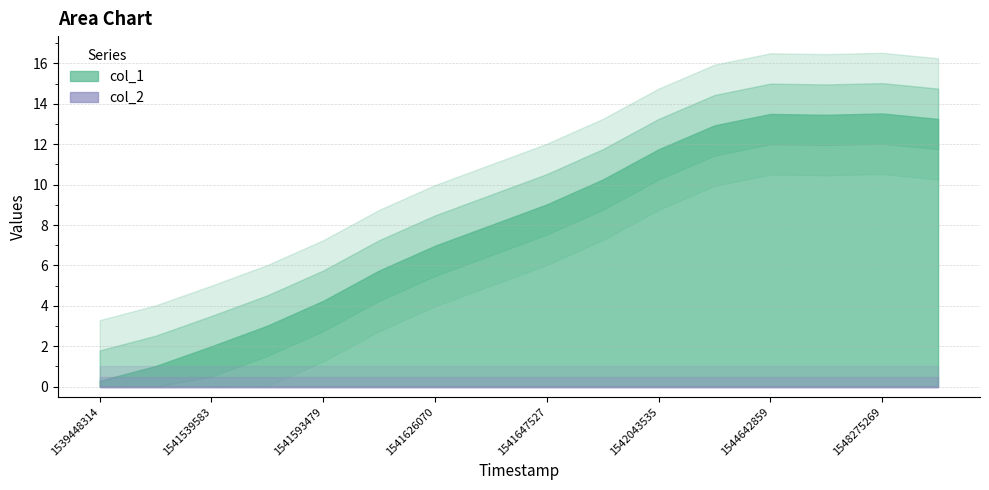

Reading right to left, extract all data points from this chart.

col_1: 1548286174=13	1548275269=14	1547656059=13	1544642859=14	1543544930=13	1542043535=12	1541705183=10	1541647527=9	1541629634=8	1541626070=7	1541597096=6	1541593479=4	1541543327=3	1541539583=2	1541525123=1	1539448314=0
col_2: 1548286174=0	1548275269=0	1547656059=0	1544642859=0	1543544930=0	1542043535=0	1541705183=0	1541647527=0	1541629634=0	1541626070=0	1541597096=0	1541593479=0	1541543327=0	1541539583=0	1541525123=0	1539448314=0